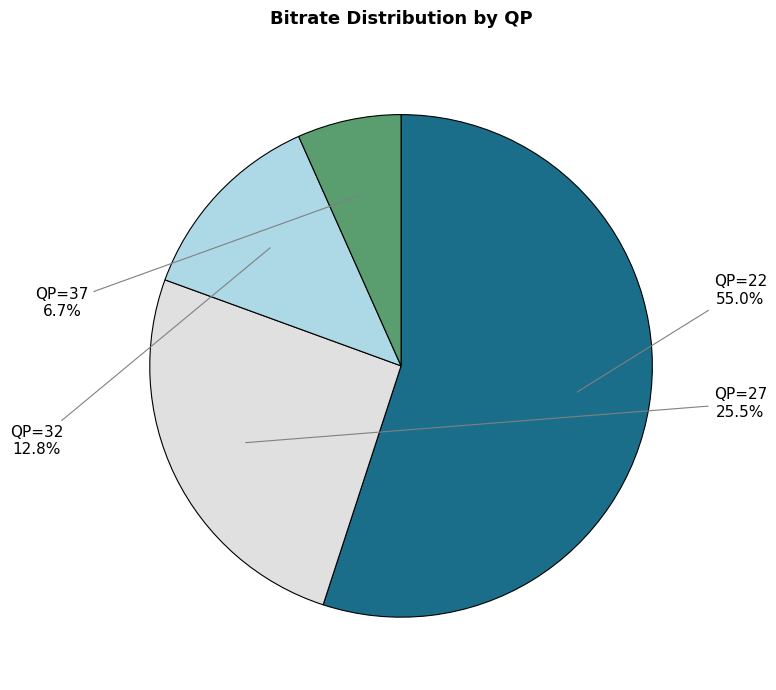

What is the total percentage of QP=27 and QP=32?

38.3%